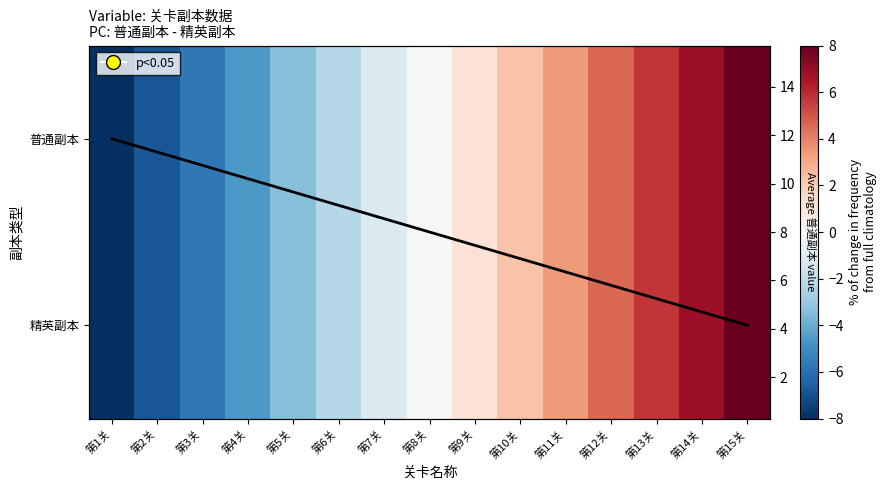

How many data points in 普通副本 are less than 0?

7